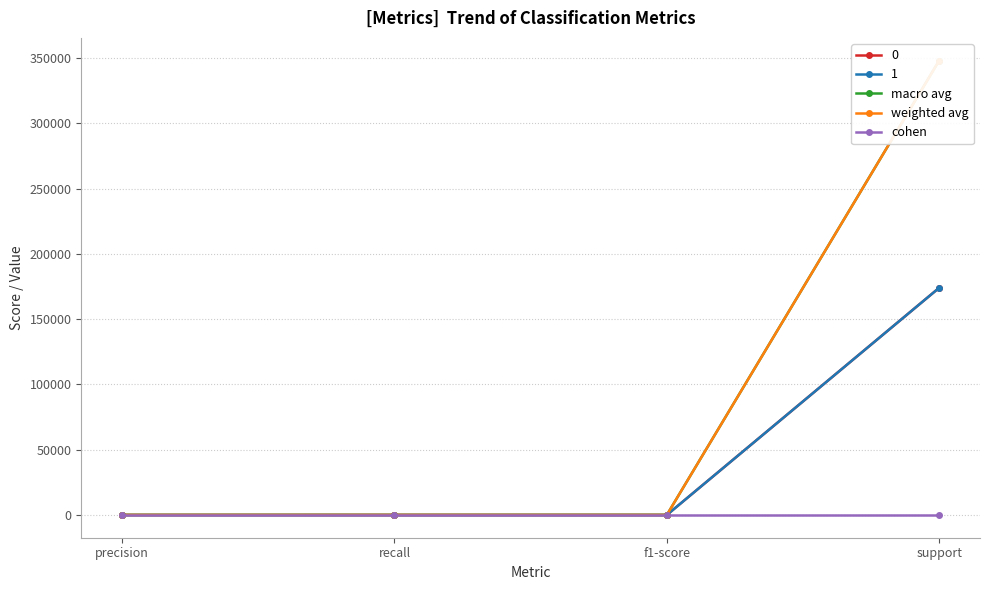

What position from the left is recall?

2